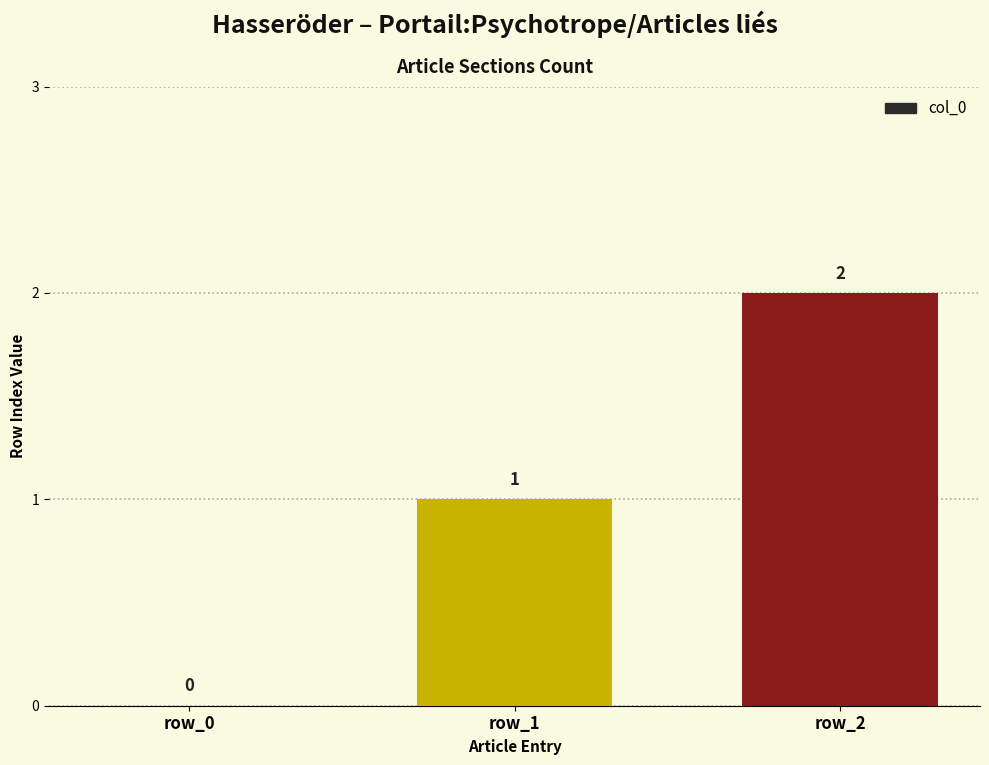

What is the change in value from row_1 to row_2?

+1